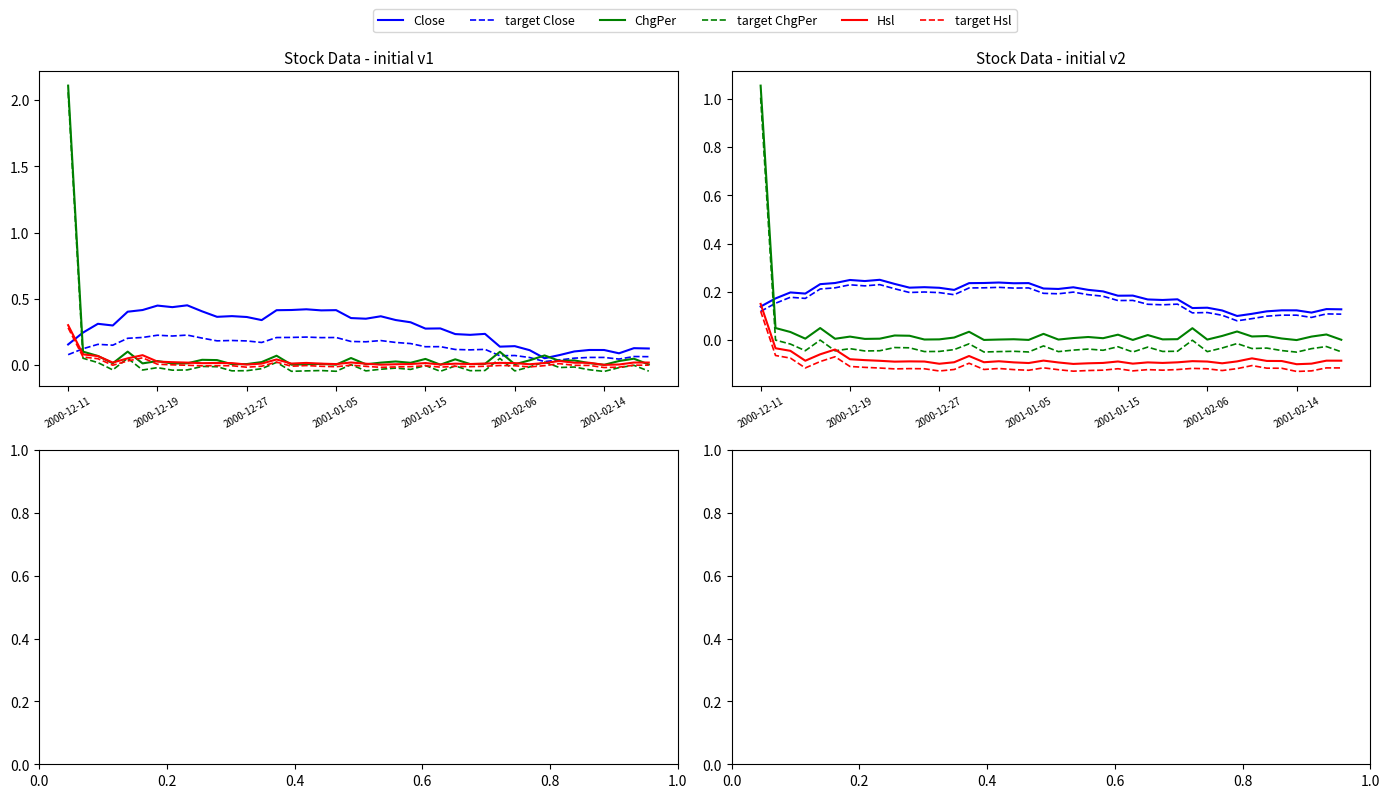

Which series changed the most between 8 and 22?

Close